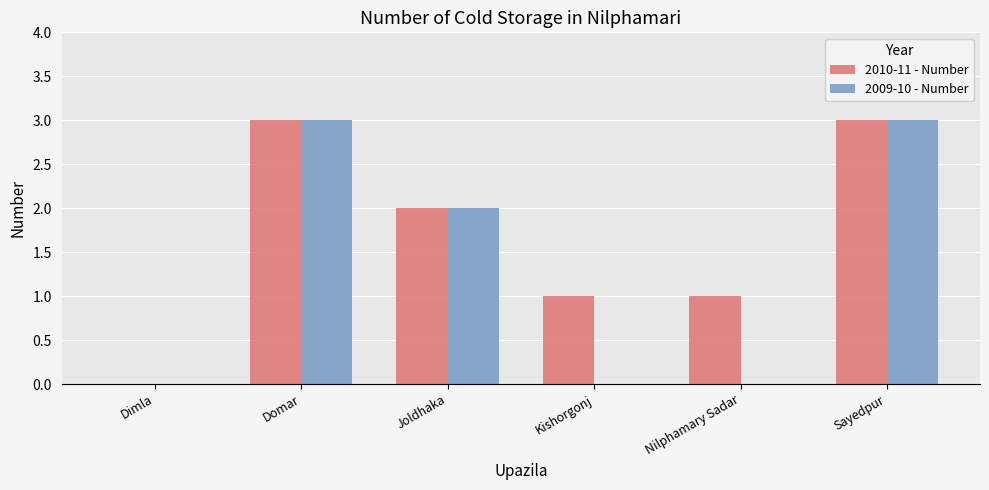

What is the highest value of the 2010-11 - Number series?

3